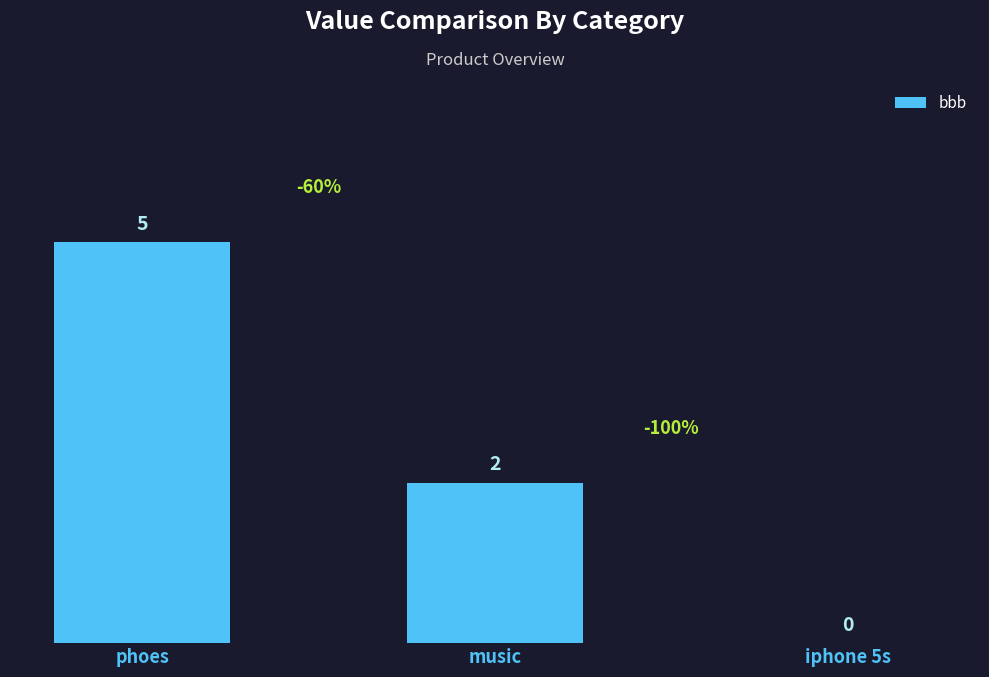

Is it true that the value at phoes is 5?

True